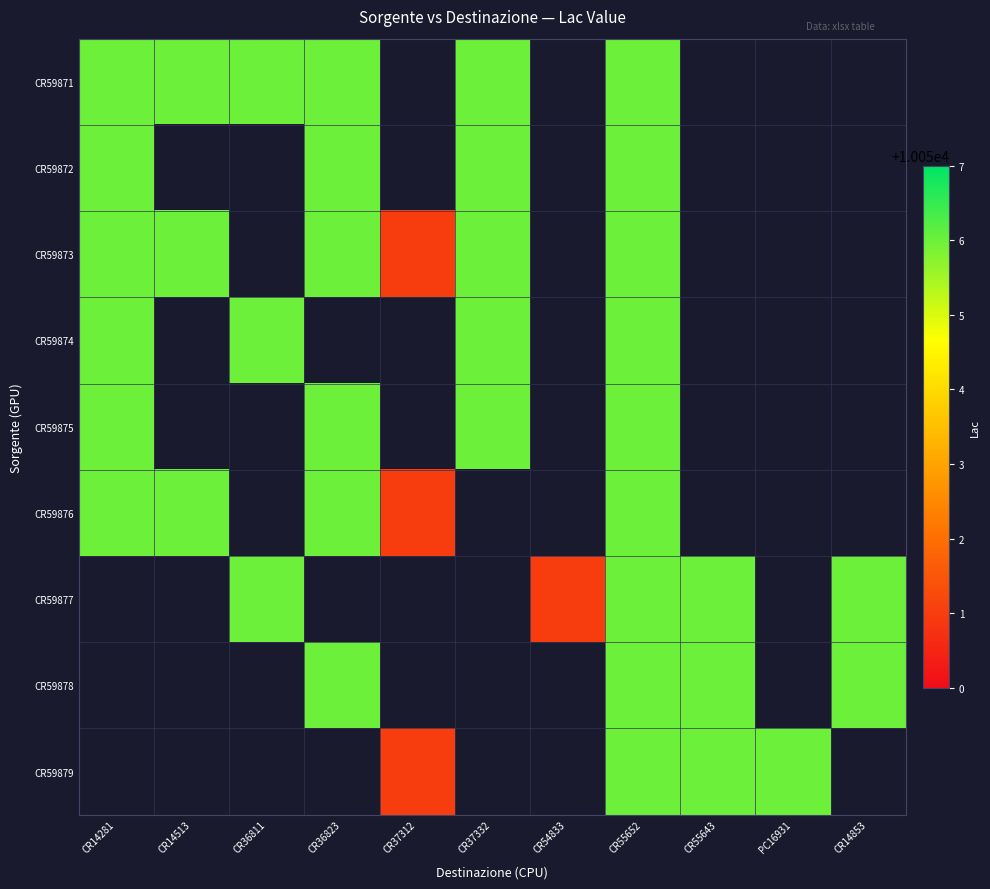

Rank the series by their maximum value, from highest to lowest.

CR59871, CR59872, CR59873, CR59874, CR59875, CR59876, CR59877, CR59878, CR59879